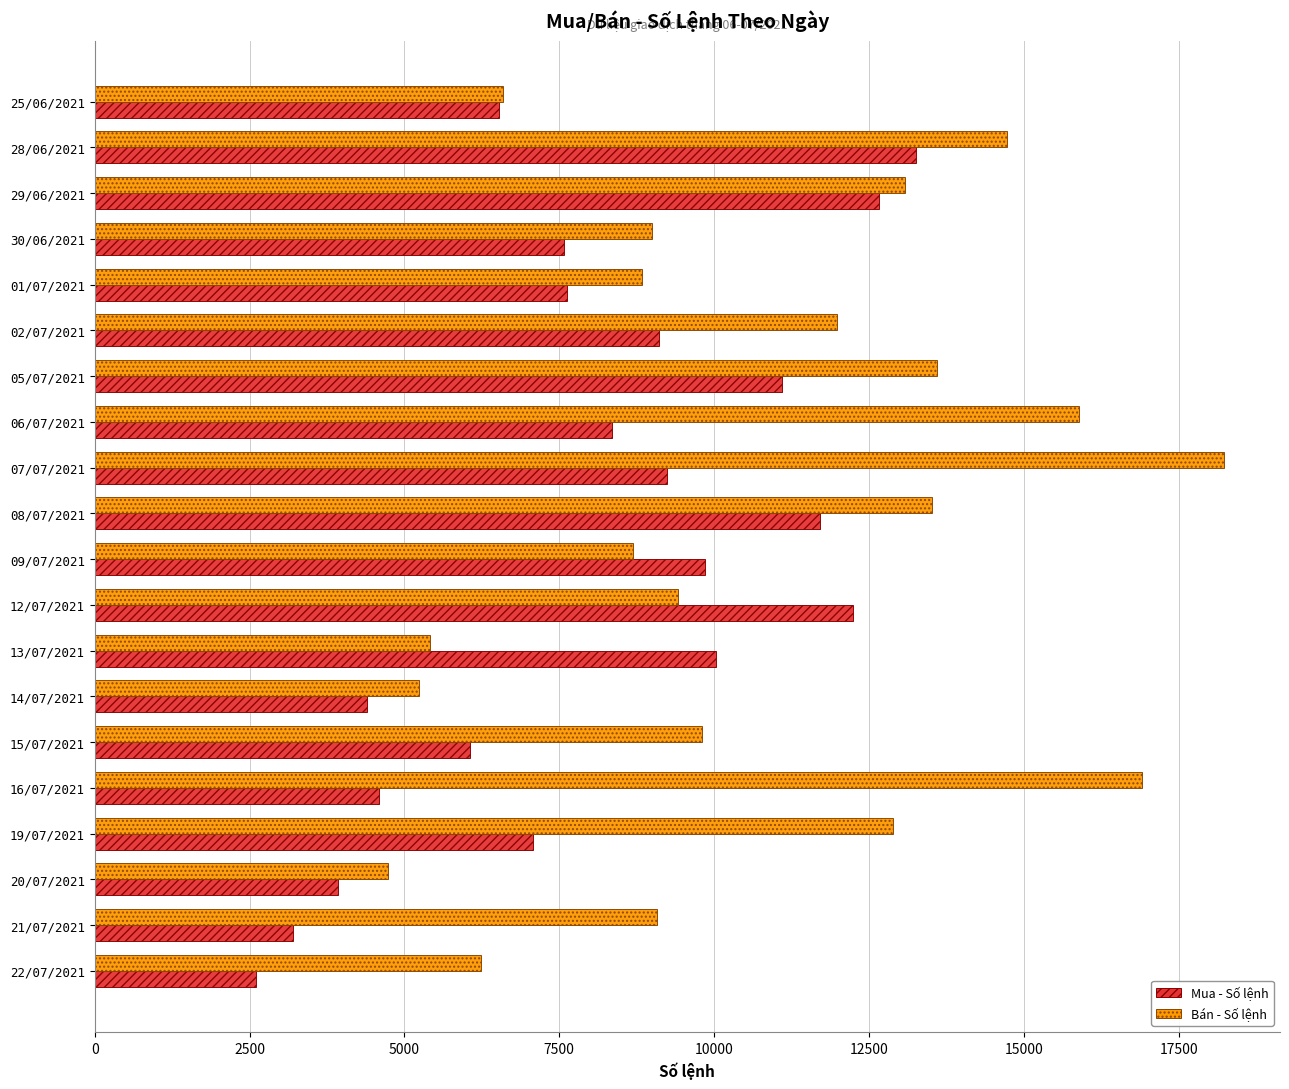

What is the smallest value displayed?

2607